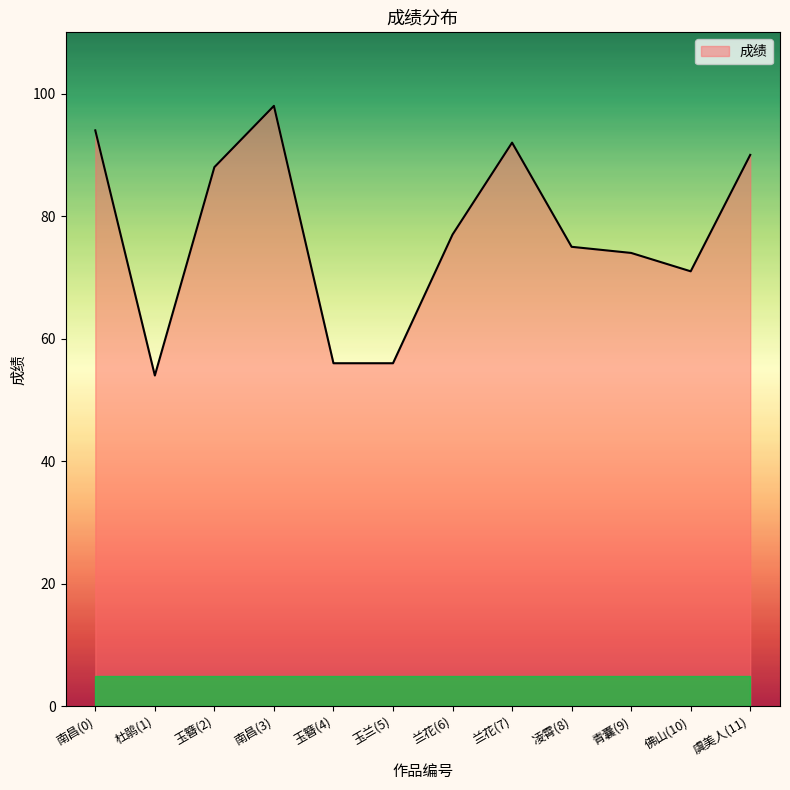

What is the difference between the values at 虞美人(11) and 佛山(10)?

19